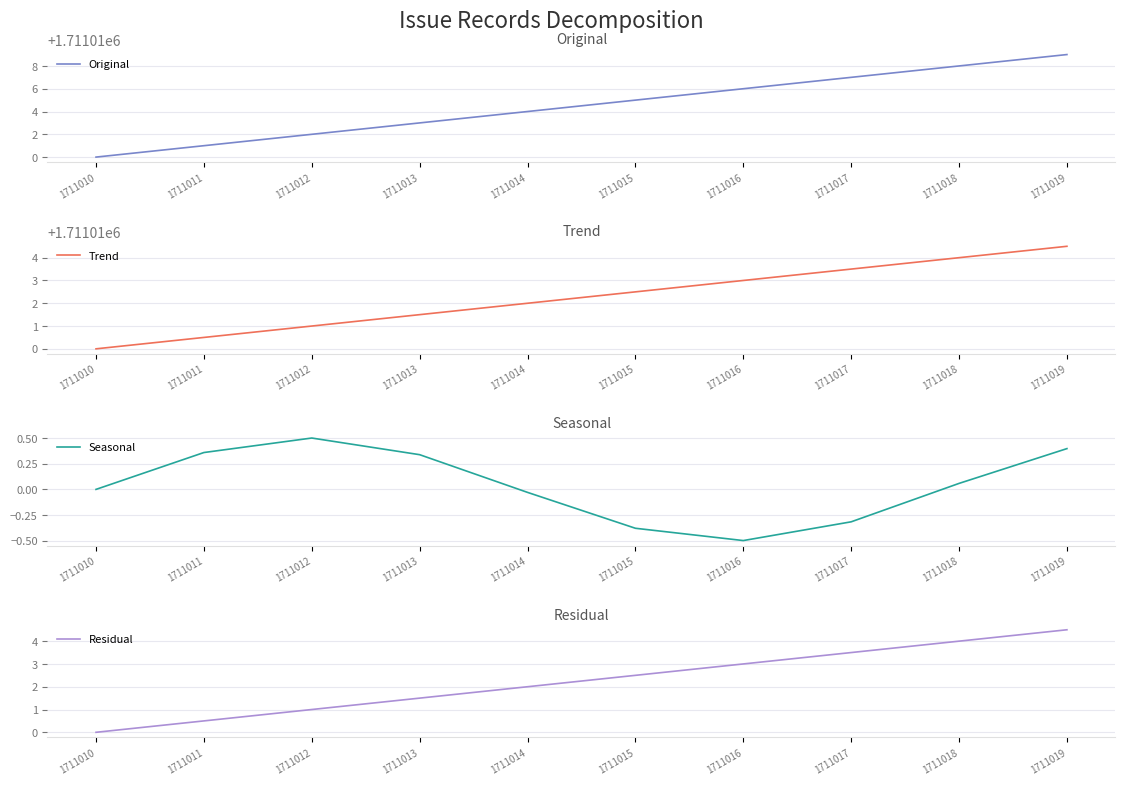

At which label does Seasonal first exceed 0?

1711011